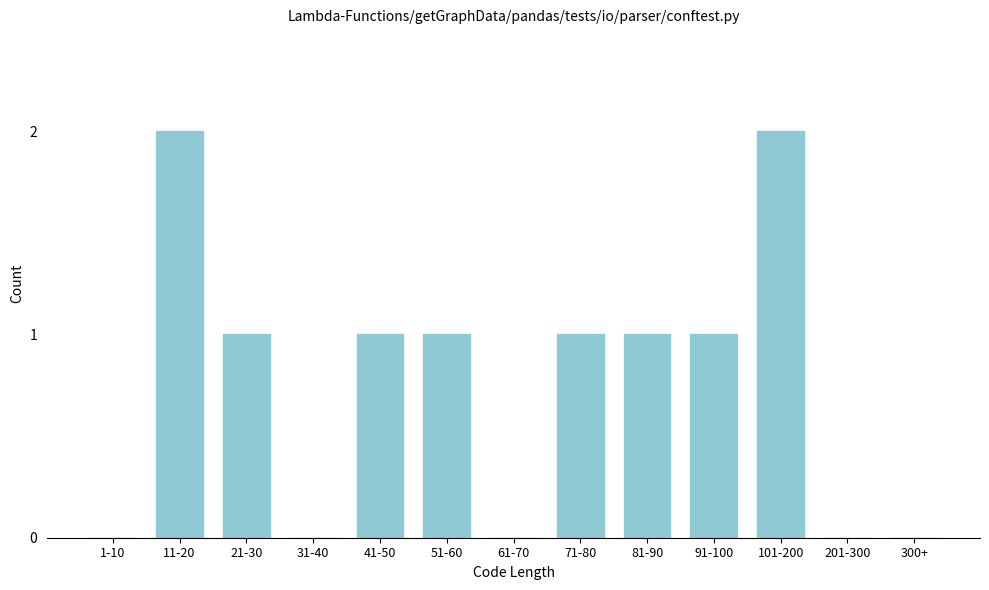

Reading left to right, what are all the values shown in this chart?

1-10=0	11-20=2	21-30=1	31-40=0	41-50=1	51-60=1	61-70=0	71-80=1	81-90=1	91-100=1	101-200=2	201-300=0	300+=0